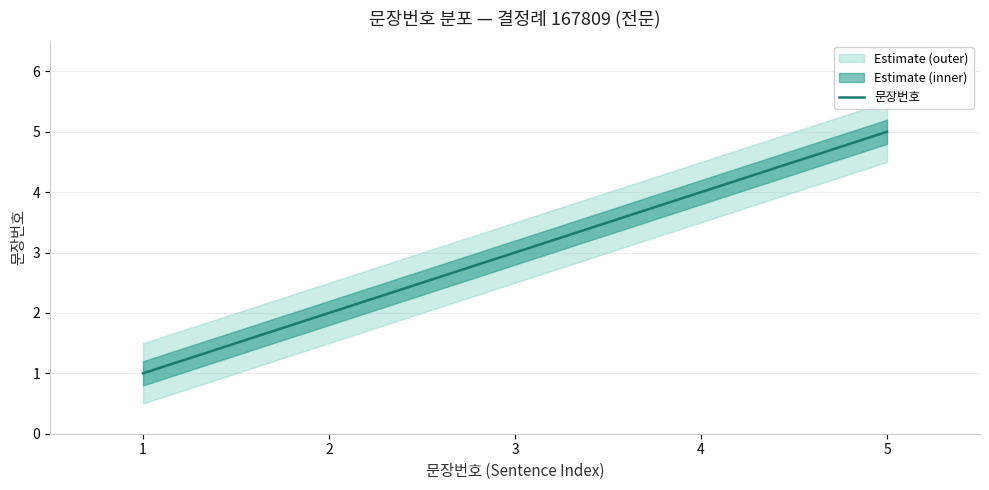

List the labels in order of value, smallest first.

1, 2, 3, 4, 5